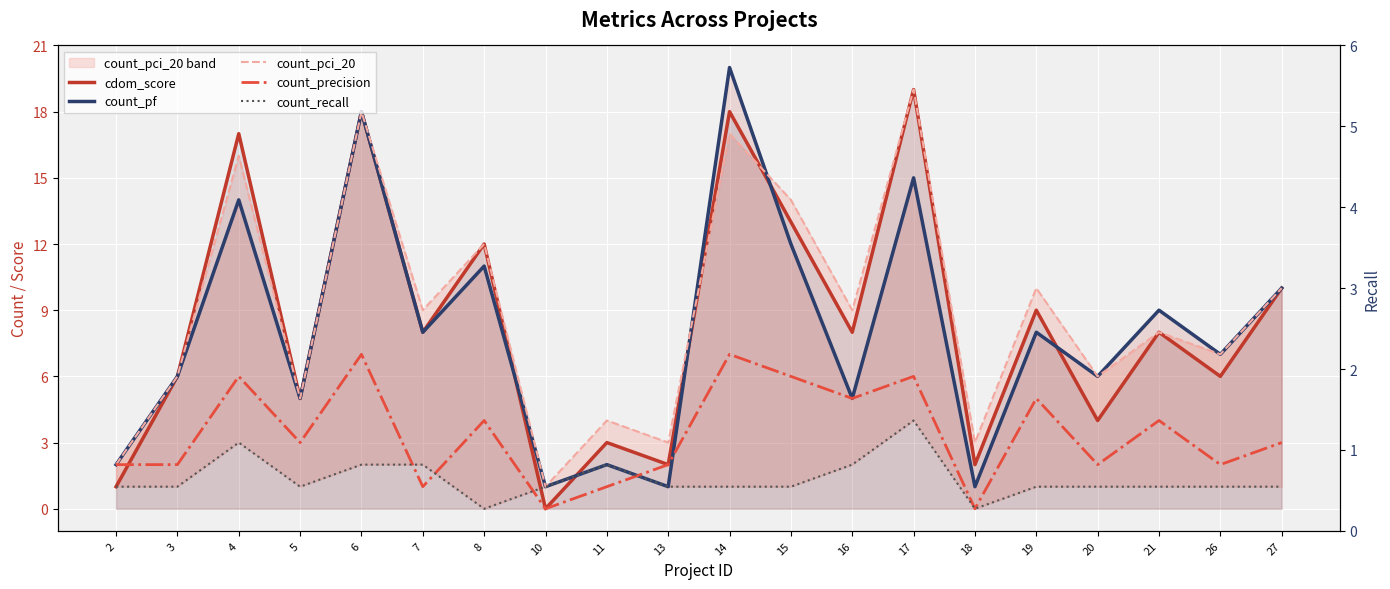

Is it true that count_pci_20 equals 2 at 13?

False